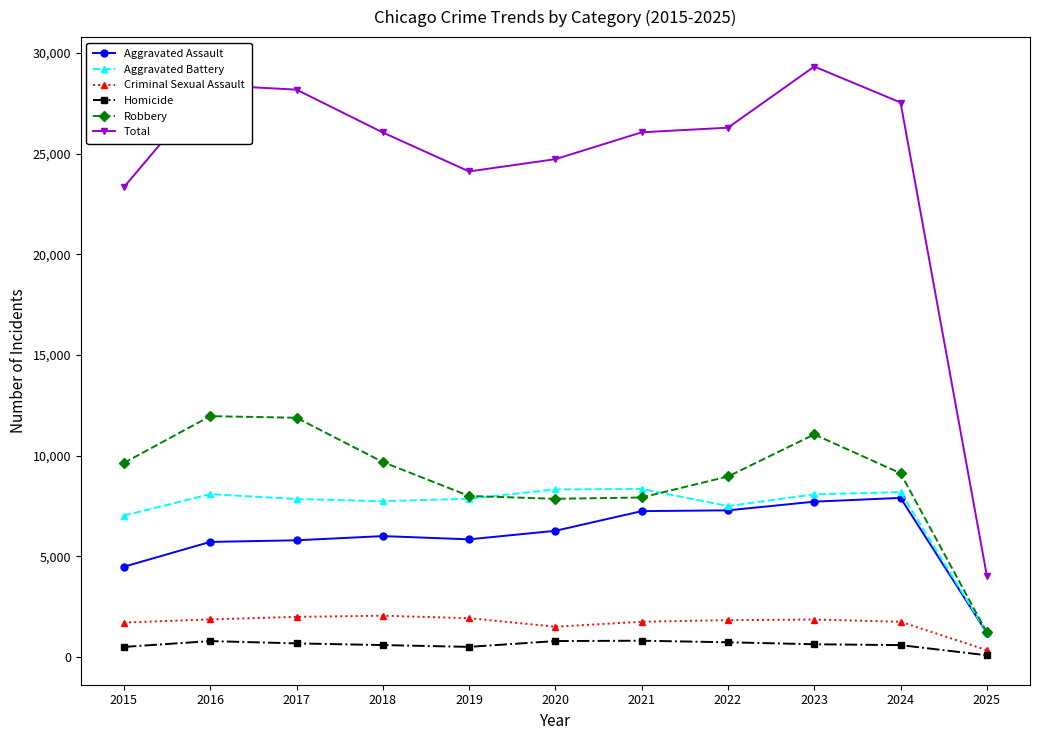

The Total series shows 23338 at 2015. True or false?

True